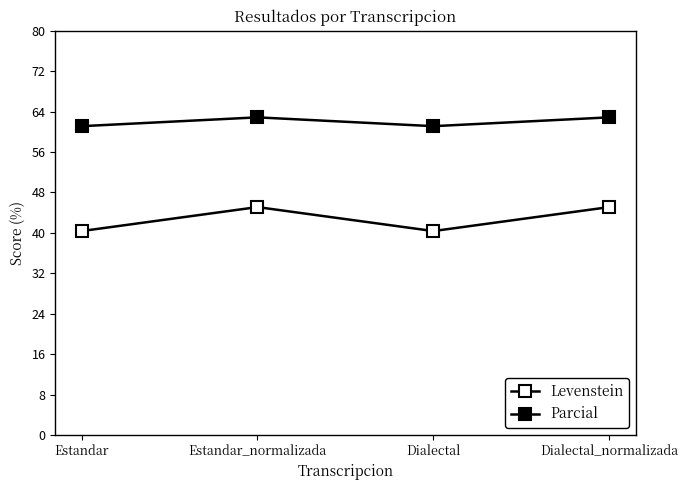

Does the chart have visible grid lines?

No